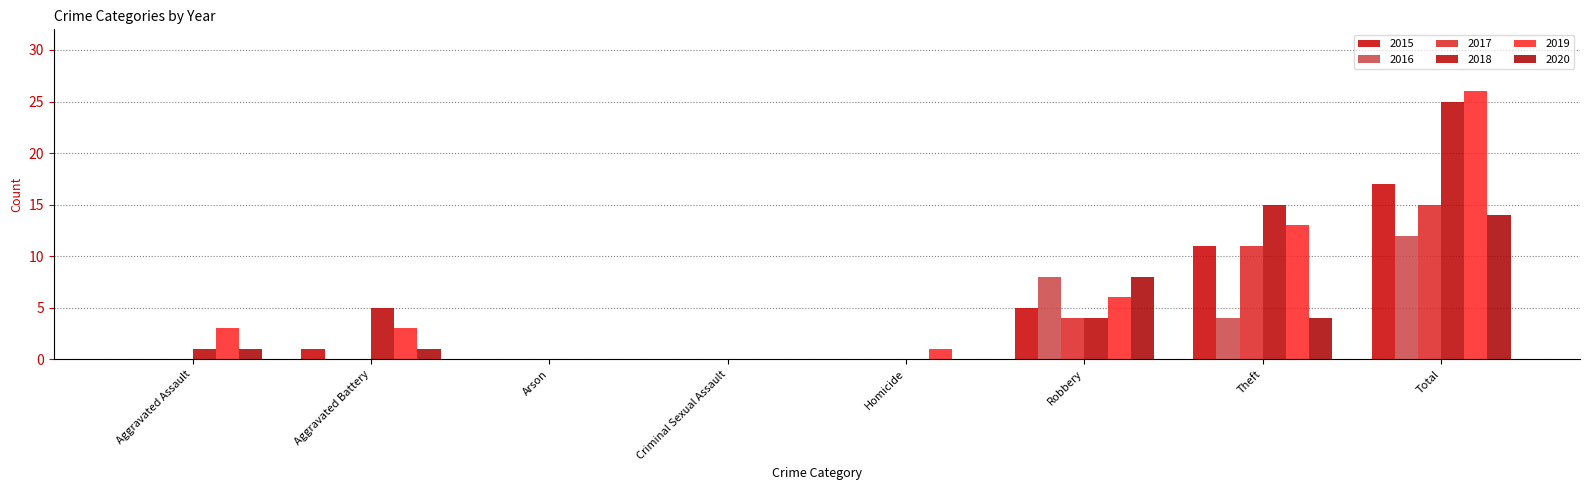

Which category has the highest value across all series?

Total